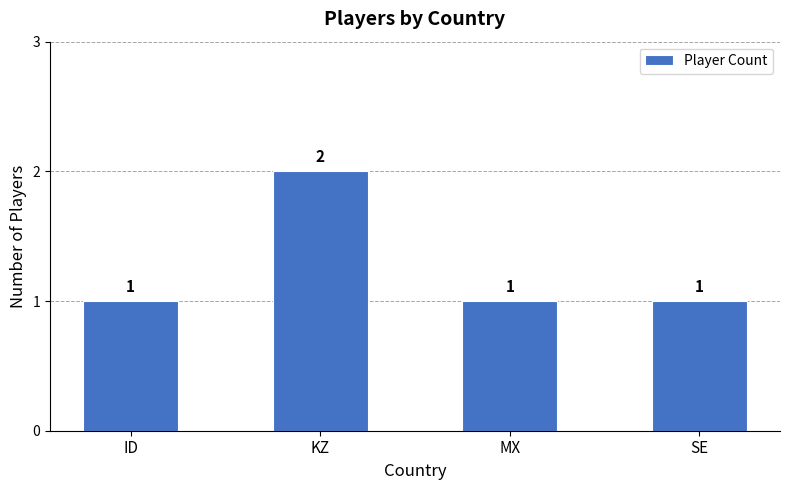

What is the sum of all values?

5